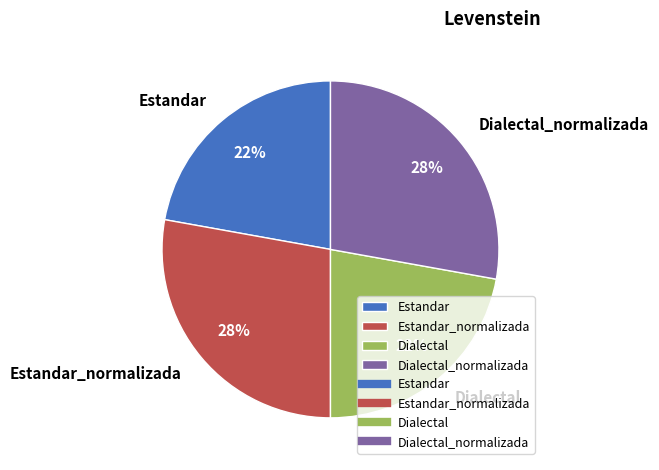

To the nearest percent, what portion does Estandar_normalizada represent?

28%